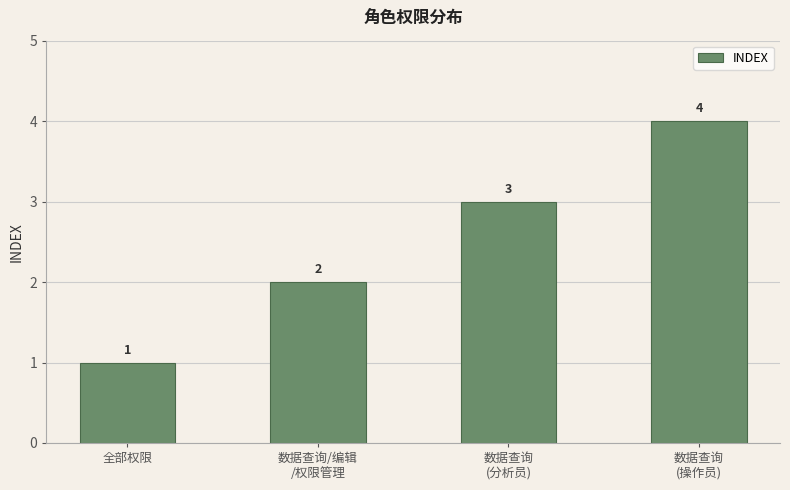

Reading left to right, transcribe all the data shown in this chart.

1	2	3	4